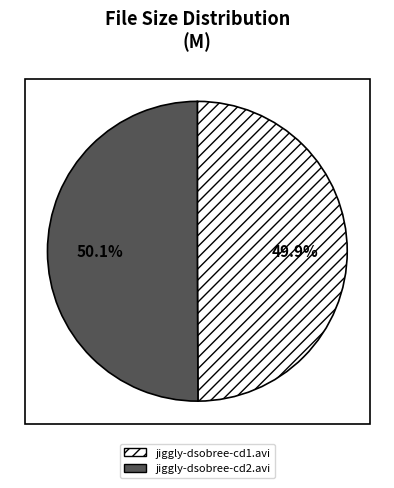

Is there any slice that represents more than half of the pie?

Yes